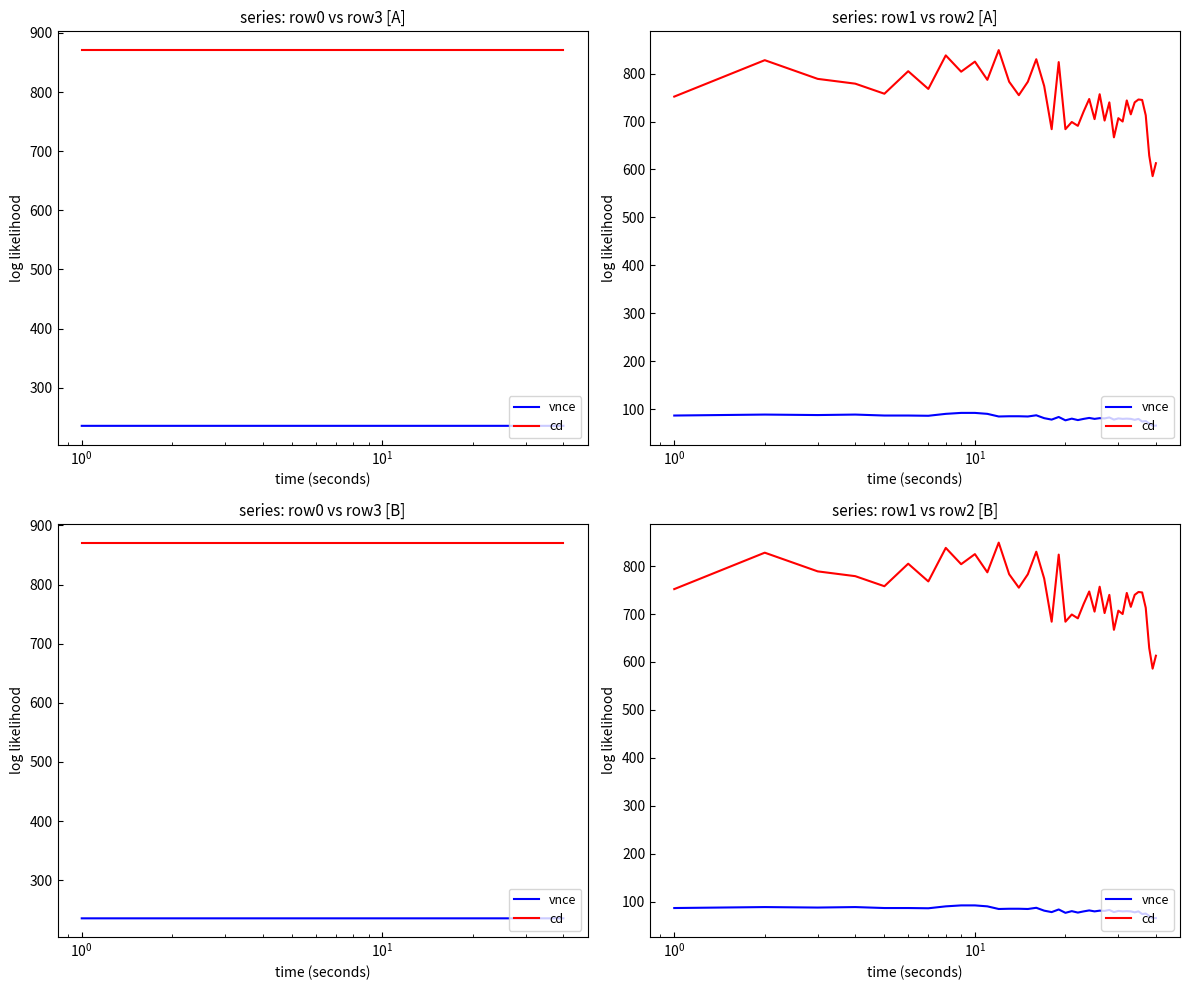

The vnce series shows 87.5 at $\mathdefault{10^{0}}$. True or false?

True